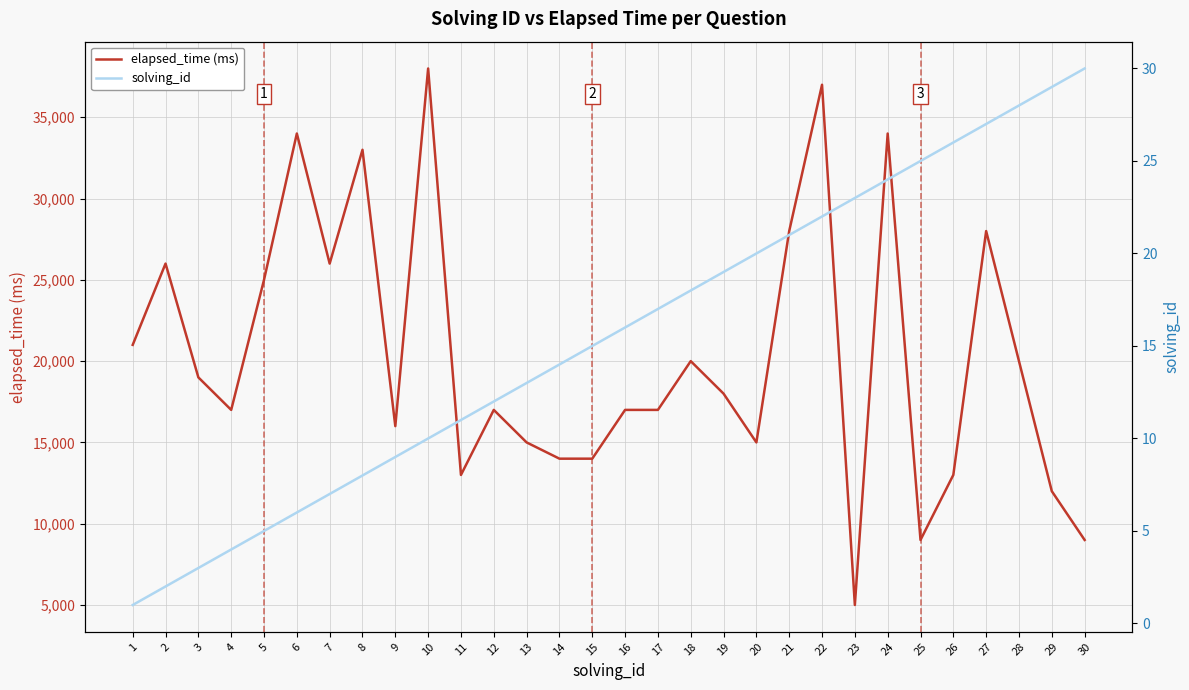

Which series has the largest total across all categories?

elapsed_time (ms)